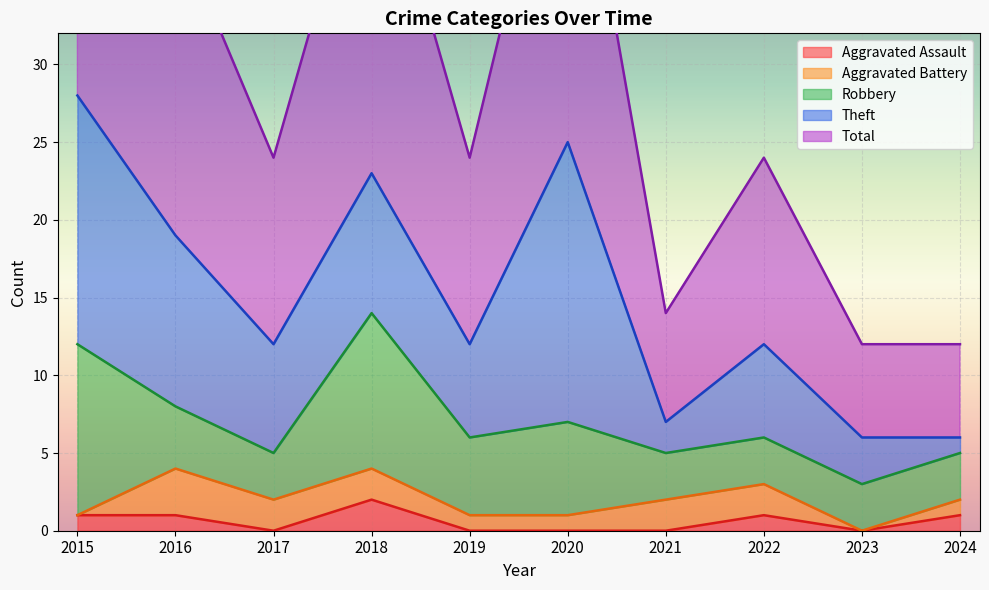

What is the highest value of the Total series?

28